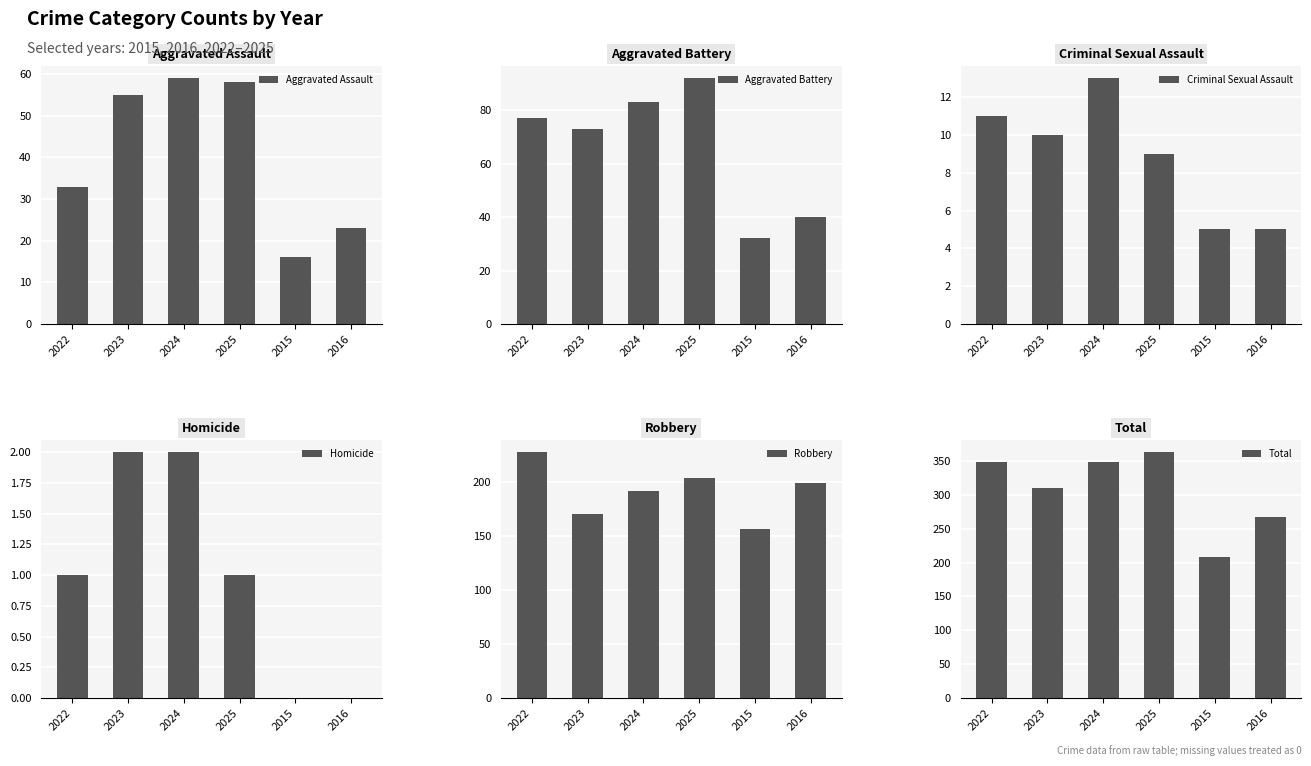

How many bars are there in each group?

6